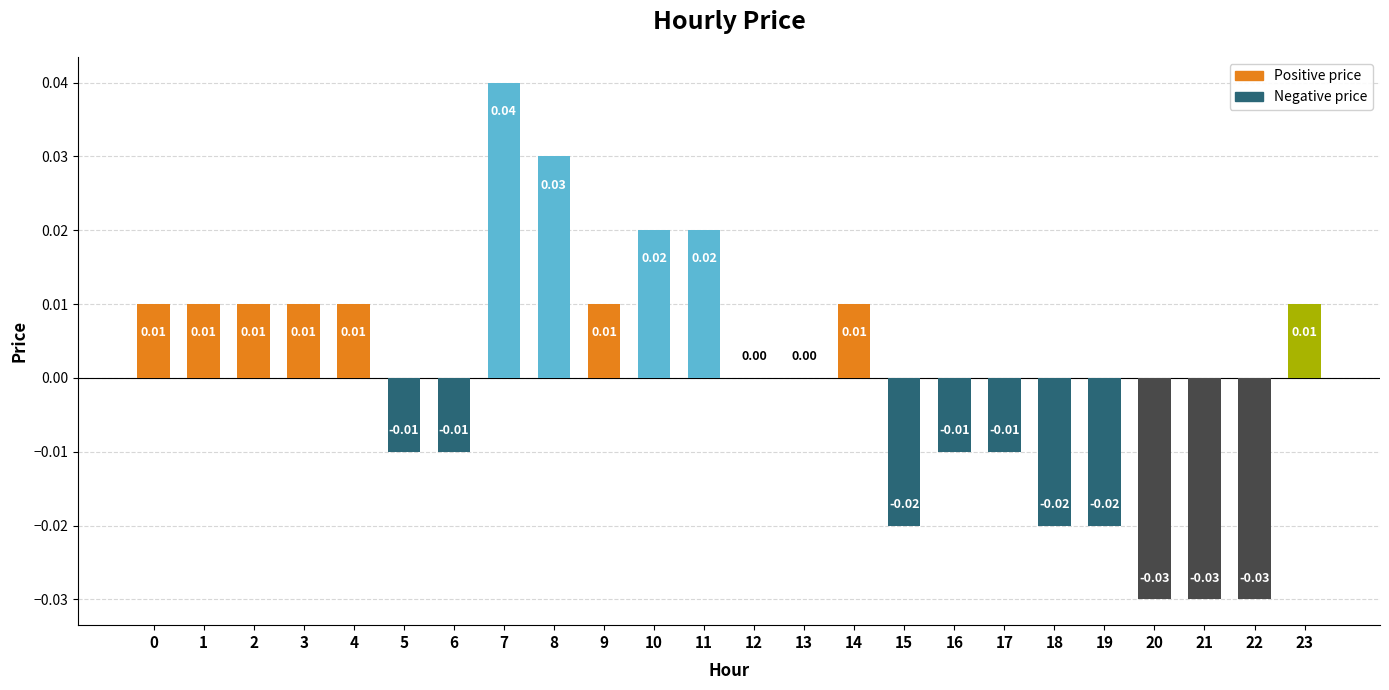

Does the chart contain stacked bars?

No